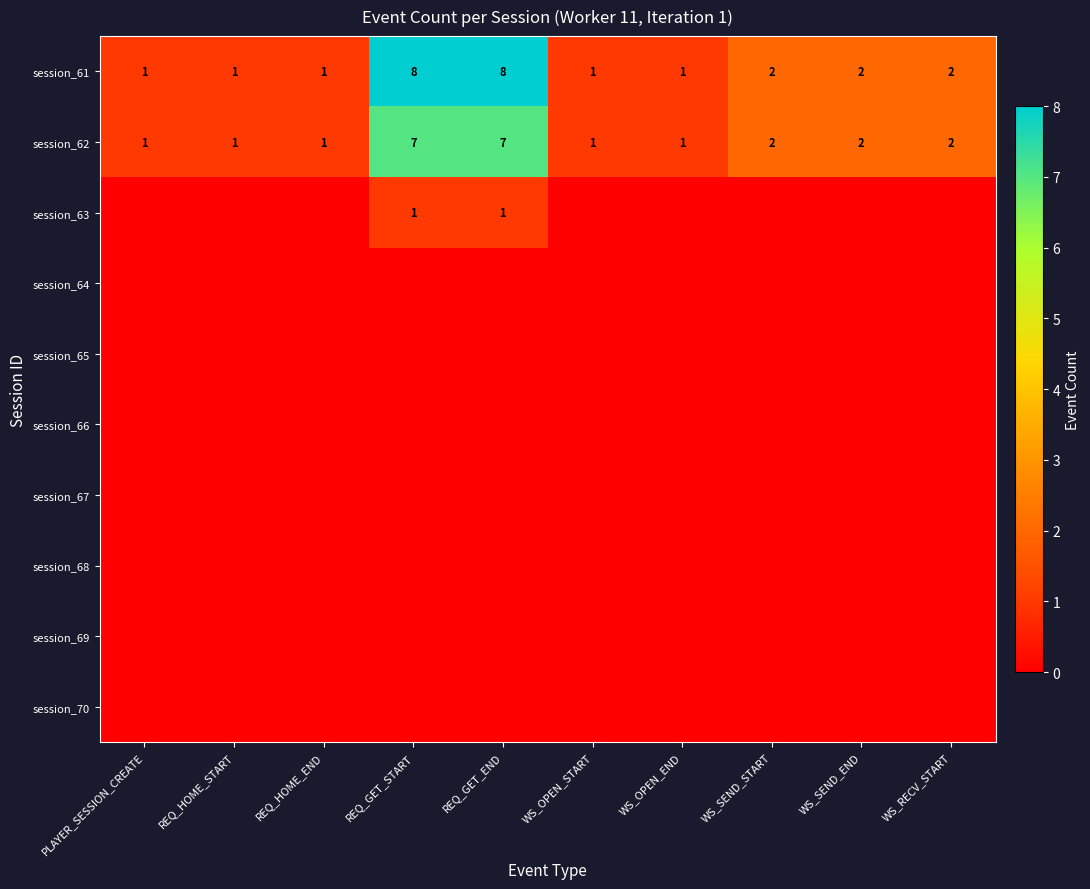

Which has a higher value, WS_OPEN_START or PLAYER_SESSION_CREATE?

WS_OPEN_START